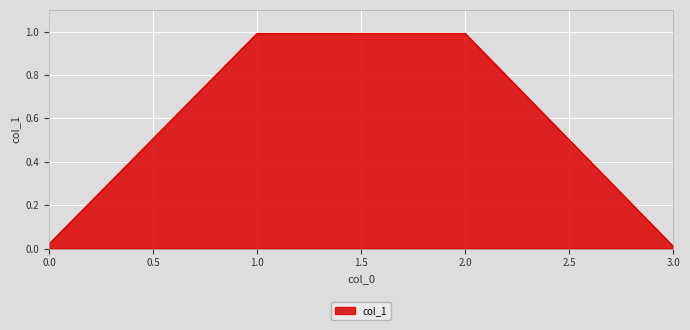

What position from the right is 2.0?

2